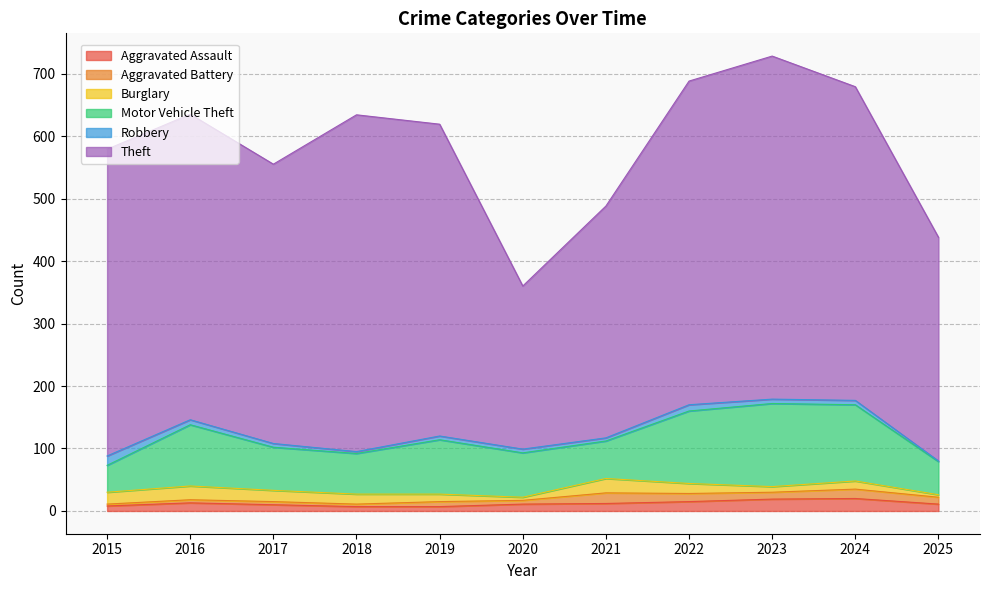

Which has a higher value, 2019 or 2020?

2020